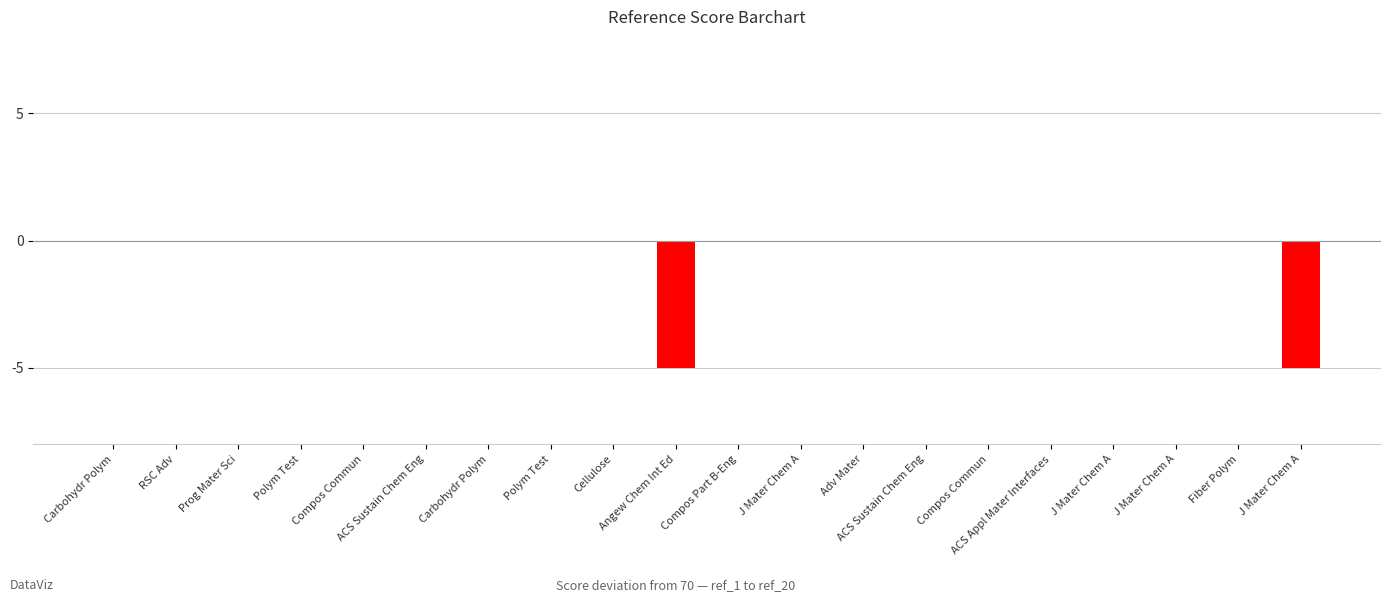

What is the sum of all values?

-10